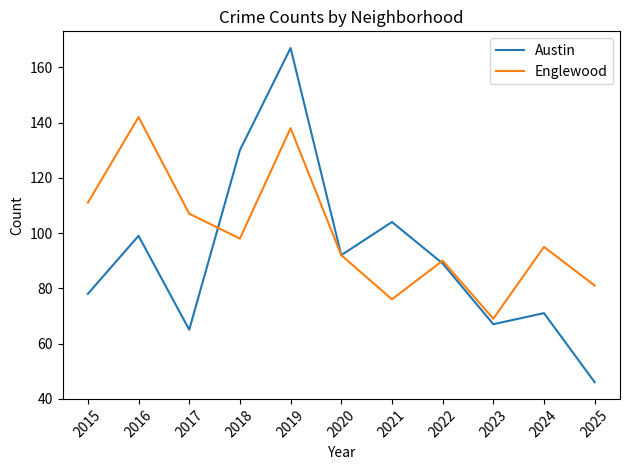

Which series has the widest spread of values?

Austin